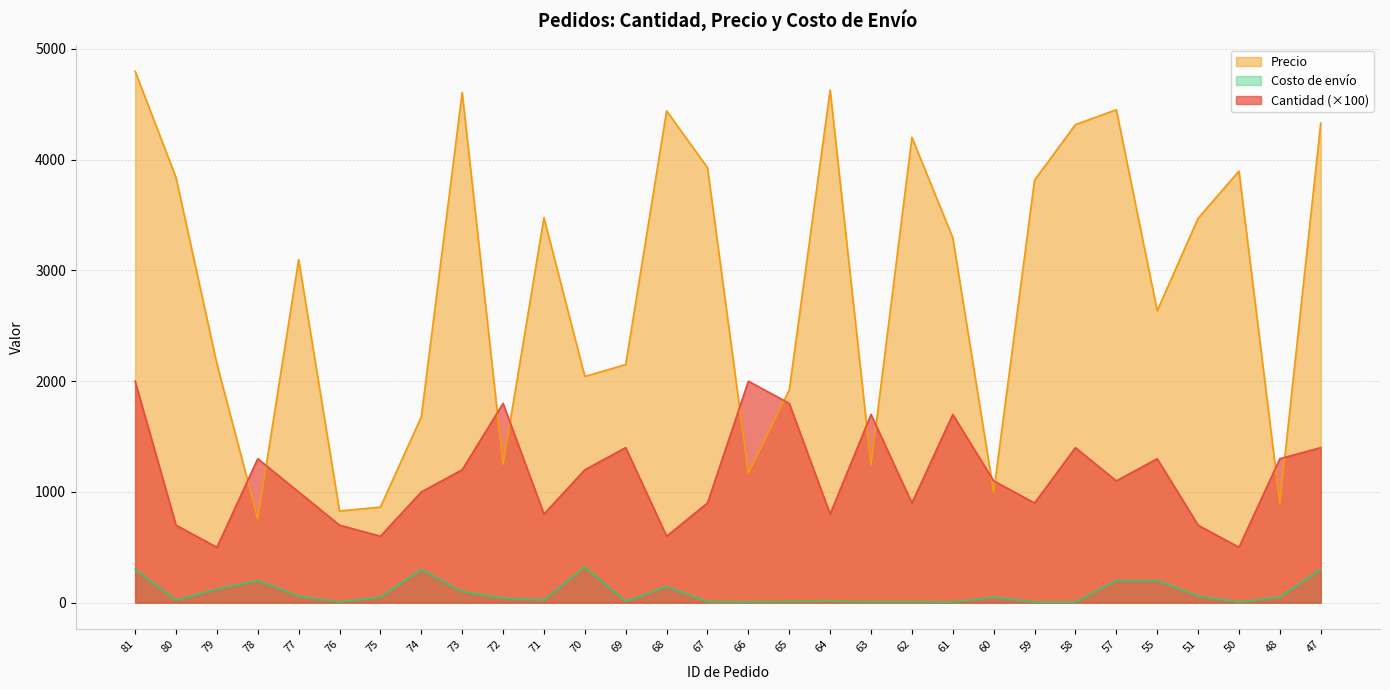

In Cantidad, how many points are higher than both neighbors (excluding endpoints)?

8